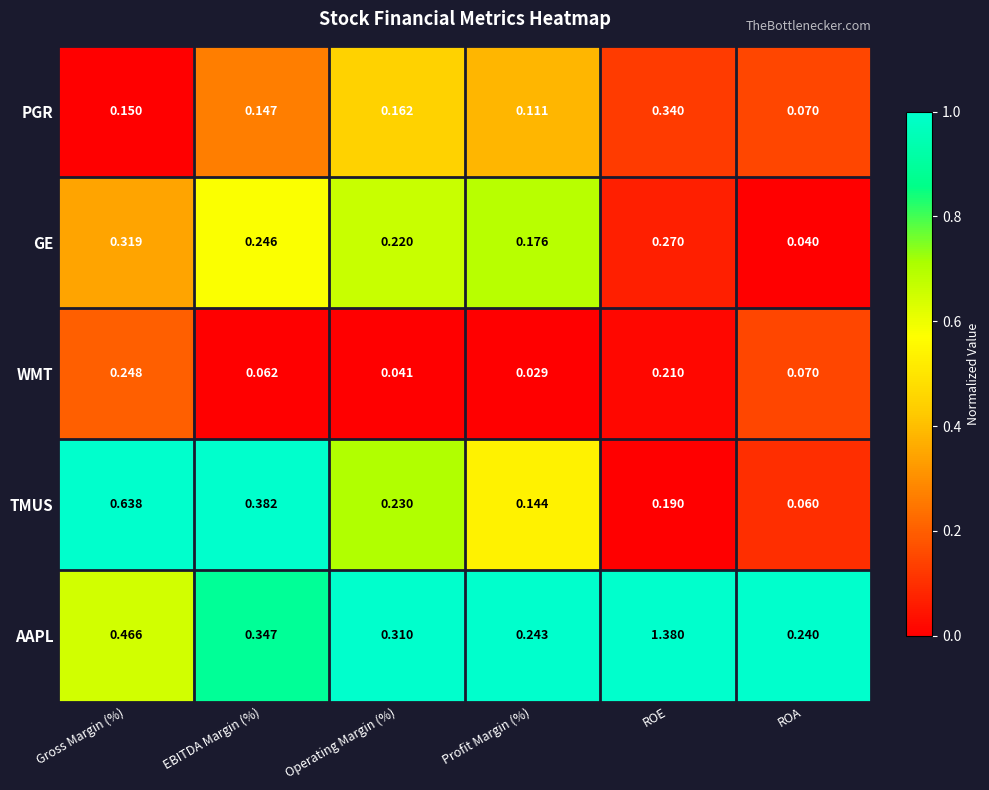

Which label corresponds to the smallest value in the chart?

Profit Margin (%)